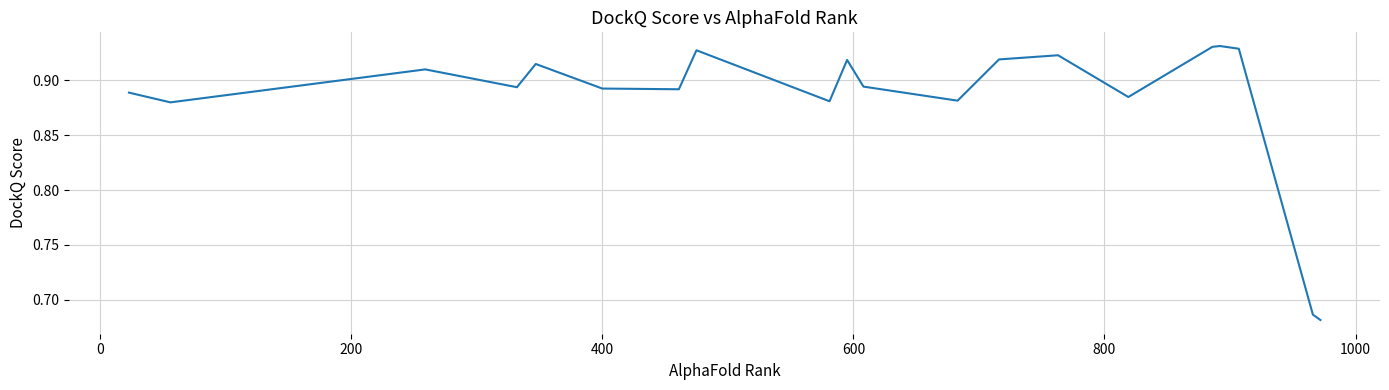

Does the chart display data point markers on the line(s)?

No